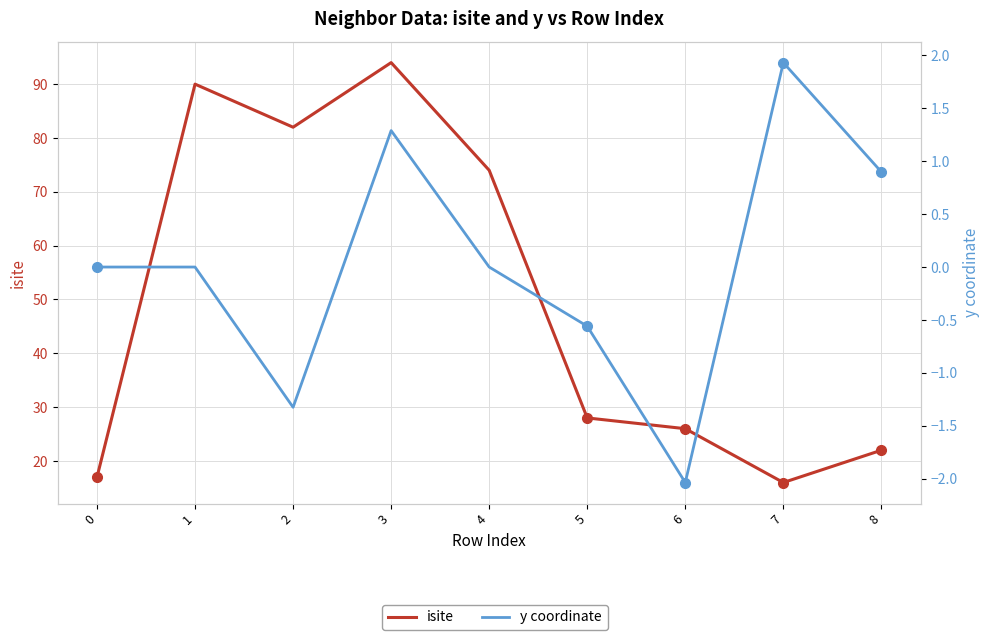

How many lines are shown in the chart?

2